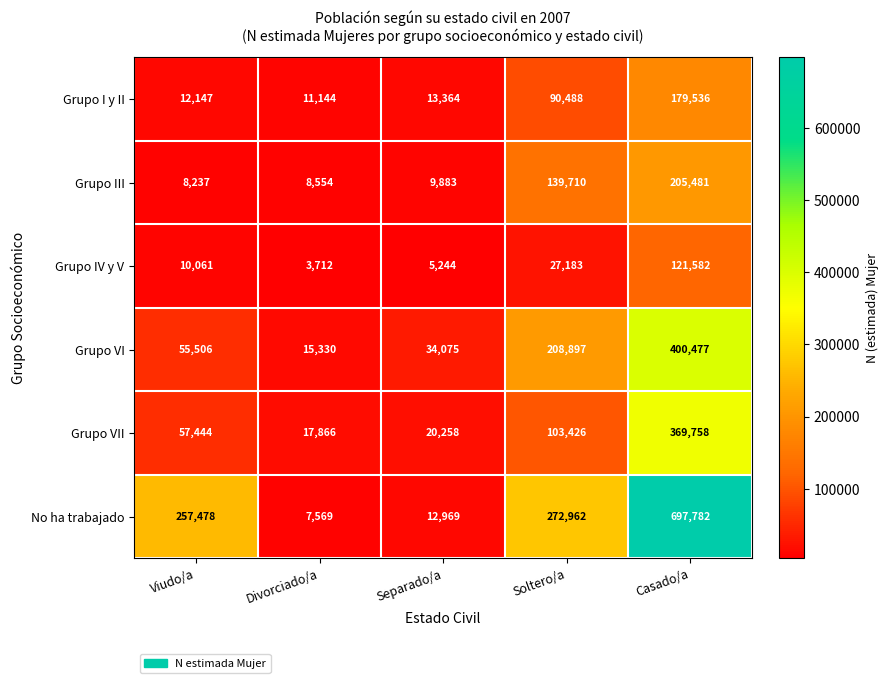

The value of Grupo VII at Soltero/a is 103426. True or false?

True